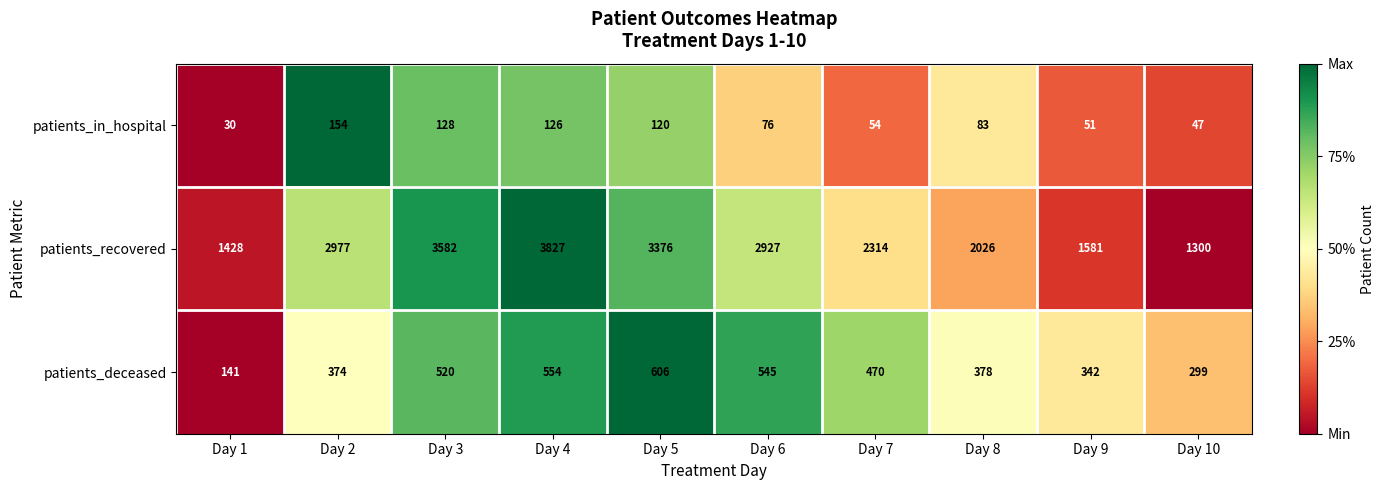

What is the total value across all series at Day 9?

1974